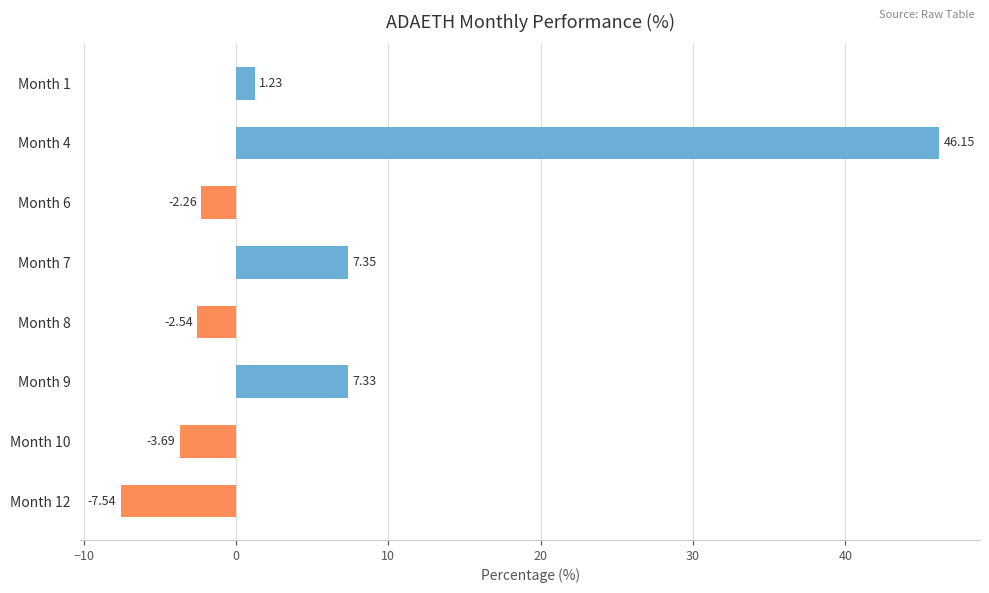

How many positive values are there?

4